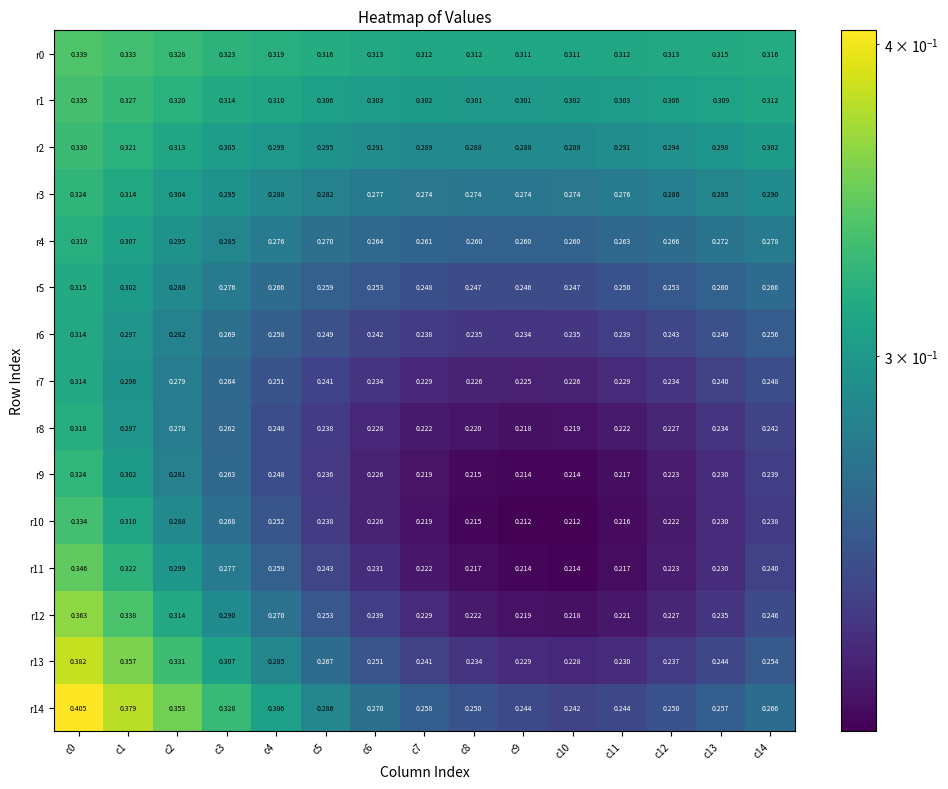

Is the value of r9 at c1 greater than the value of r5 at c14?

Yes